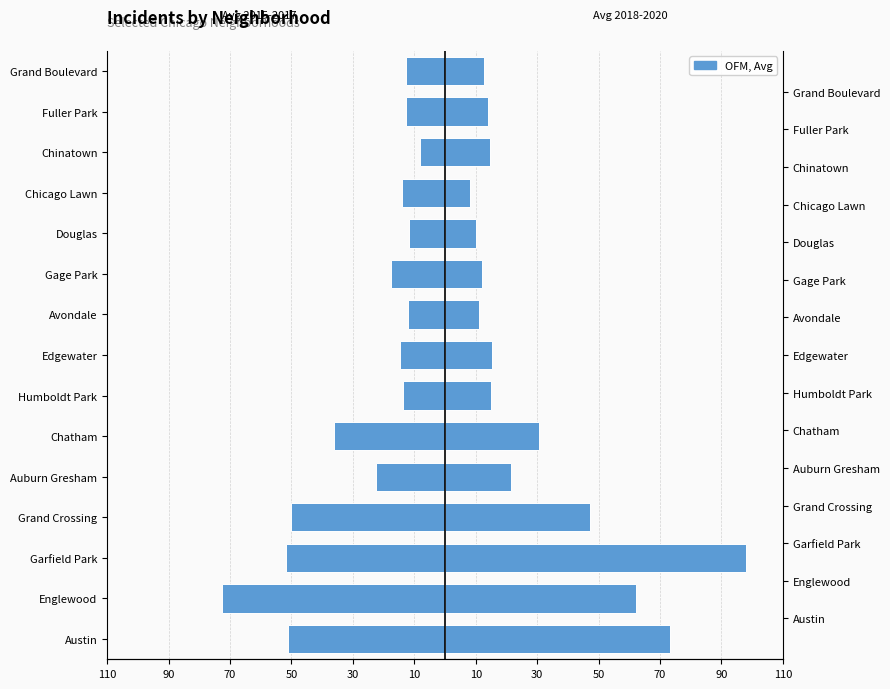

Rank the series at Garfield Park from highest to lowest value.

Avg 2018-2020, Avg 2015-2017